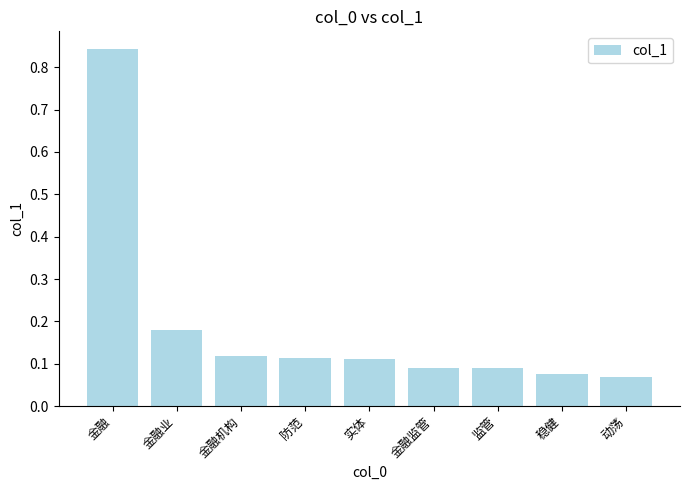

At which category does the chart reach its peak across all series?

金融